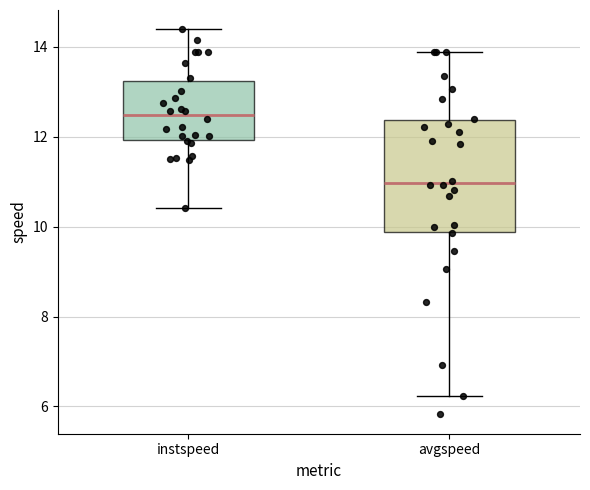

Reading left to right, transcribe this box plot: for each box, give where its median line is, the range the box spans, and where its two whiskers end, as read against the y-axis. The values are not printed on the chart, so give them approximately, as read against the axis.

instspeed: median 12.4, box 12.0 to 13.2, whiskers 10.4 to 14.4
avgspeed: median 11.0, box 9.8 to 12.4, whiskers 6.2 to 13.8